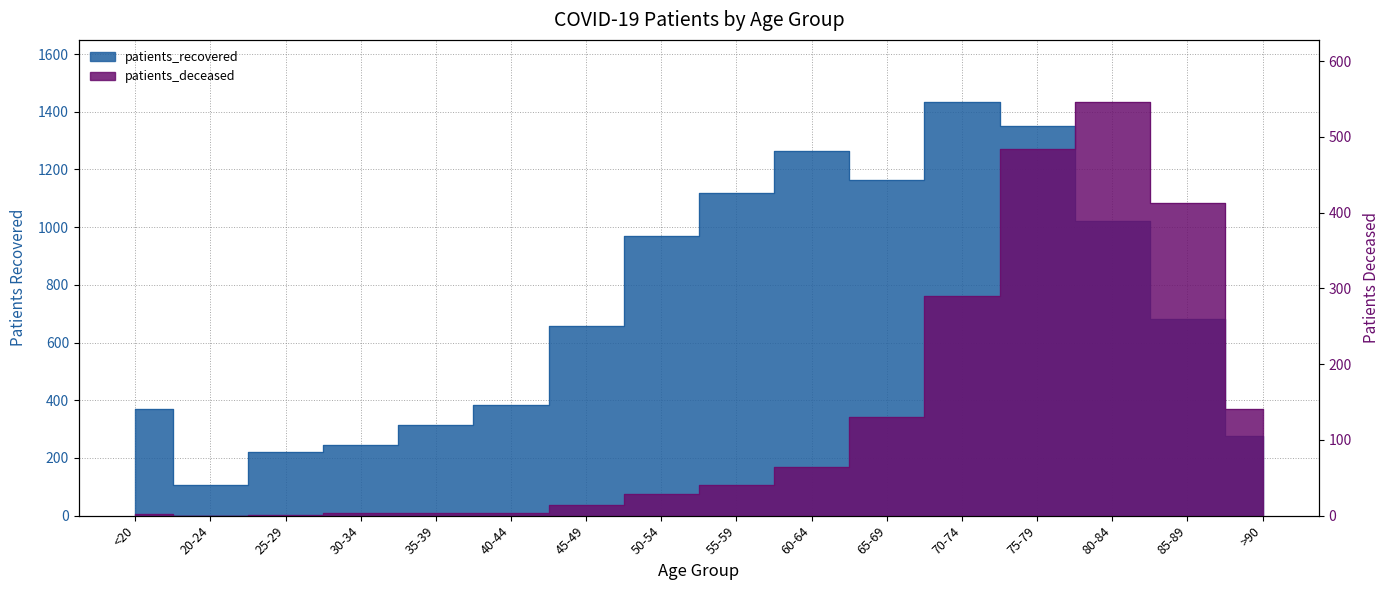

Is it true that patients_deceased equals 14 at 45-49?

True